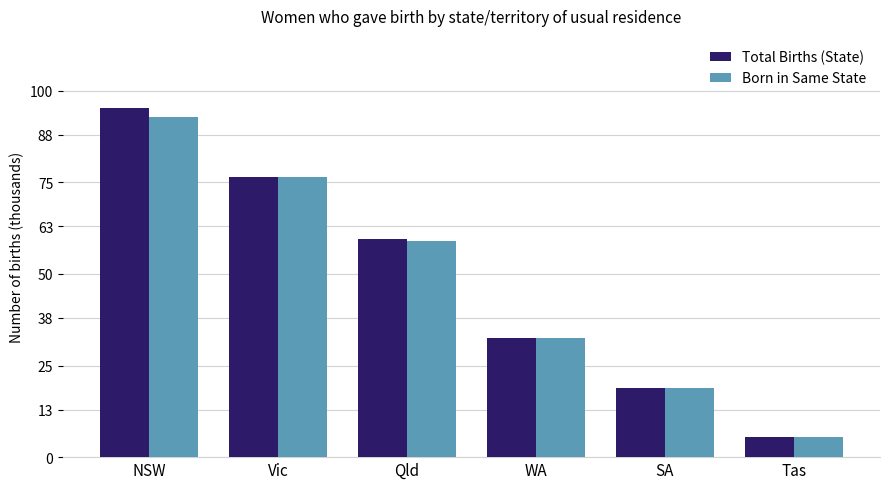

Reading right to left, extract all data points from this chart.

Total Births (State): 5.4	18.9	32.6	59.5	76.6	95.4
Born in Same State: 5.4	18.9	32.5	59.1	76.5	92.9